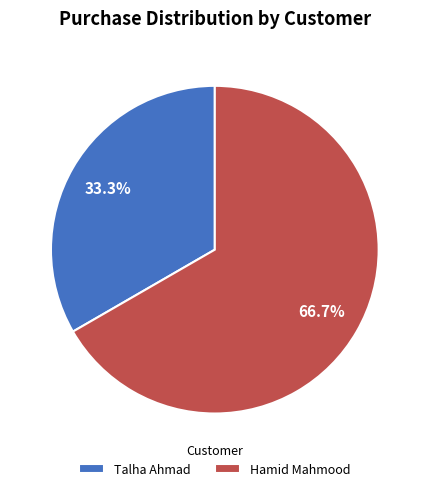

How many segments does this pie chart have?

2